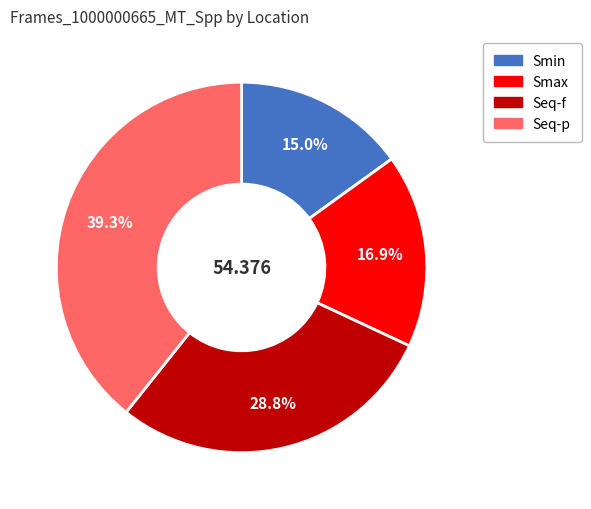

Is it true that Smax is 22% of the pie?

False